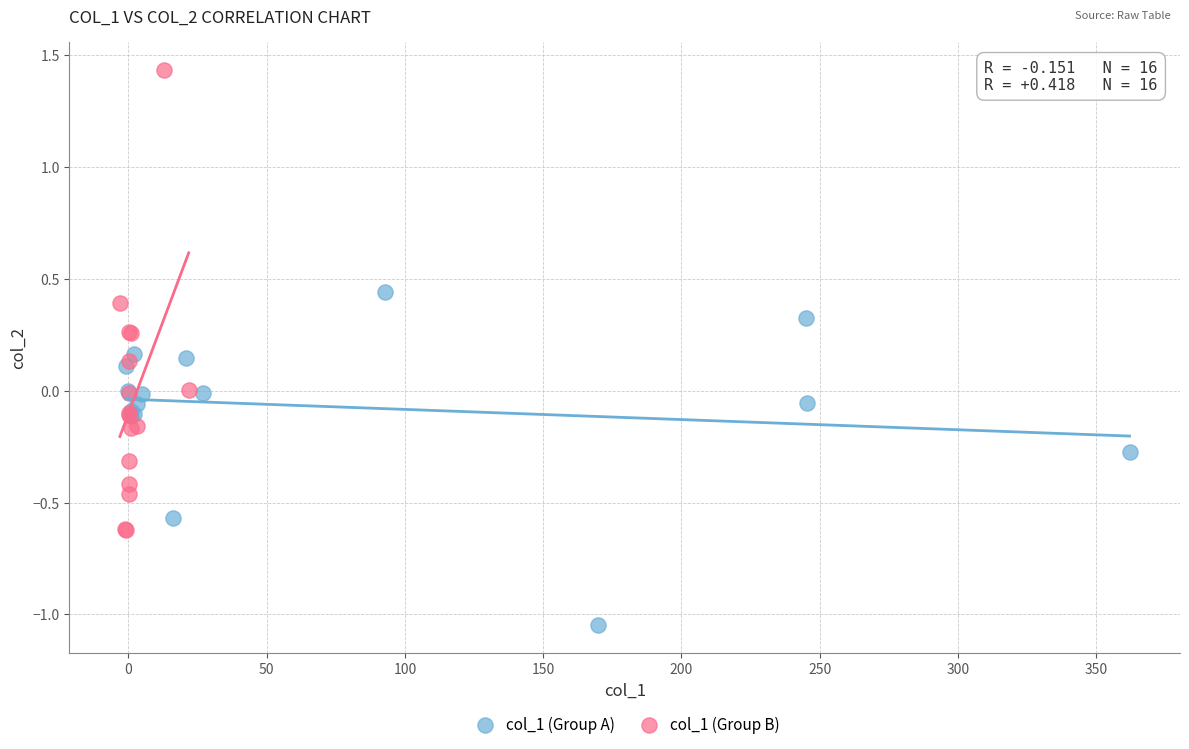

Which series reaches the maximum Y coordinate?

col_1 (Group B)